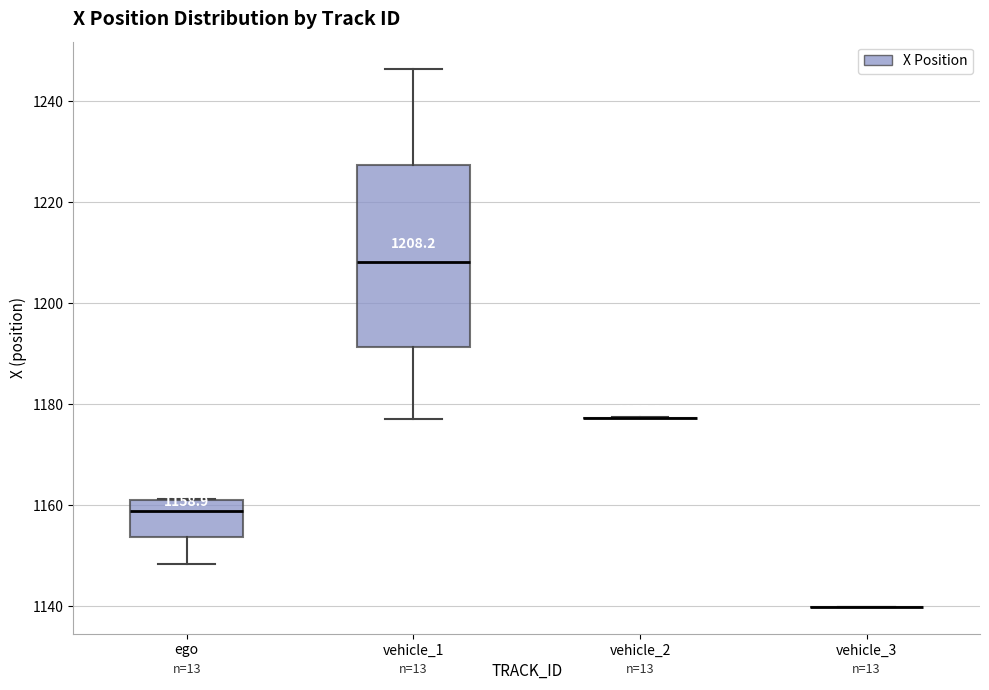

Comparing the boxes themselves (not the whiskers), which one is the tallest?

vehicle_1